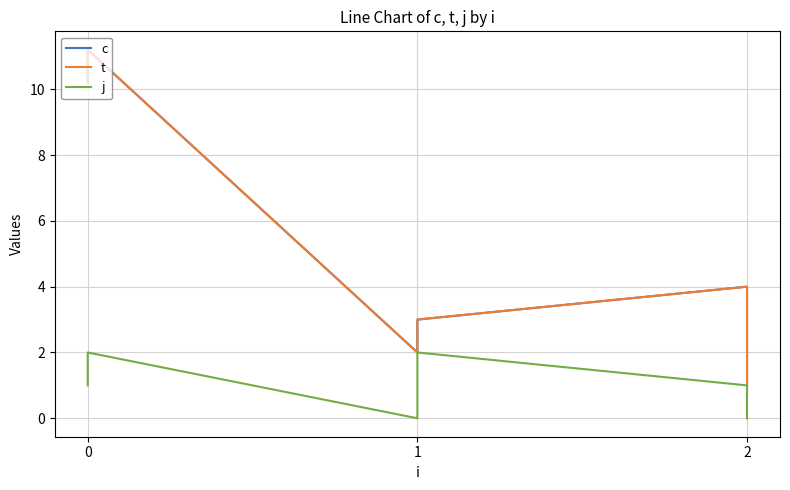

The c series shows 1.4 at 2. True or false?

False